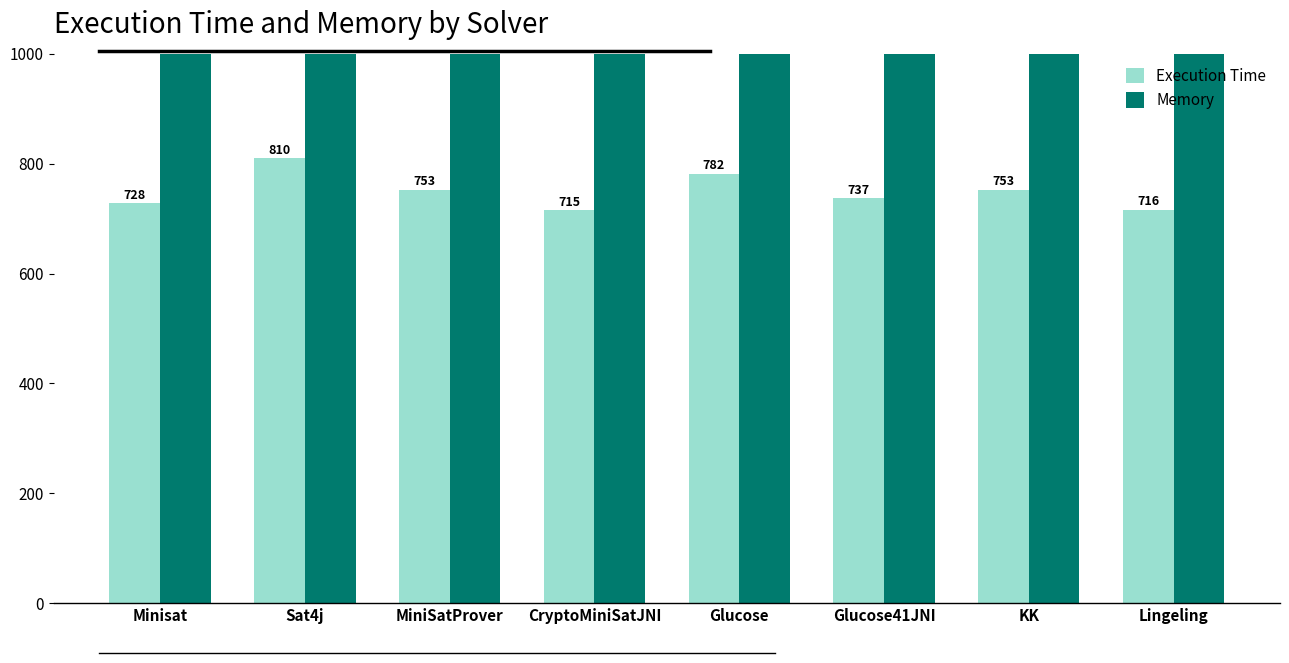

The Execution Time series shows 495 at MiniSatProver. True or false?

False